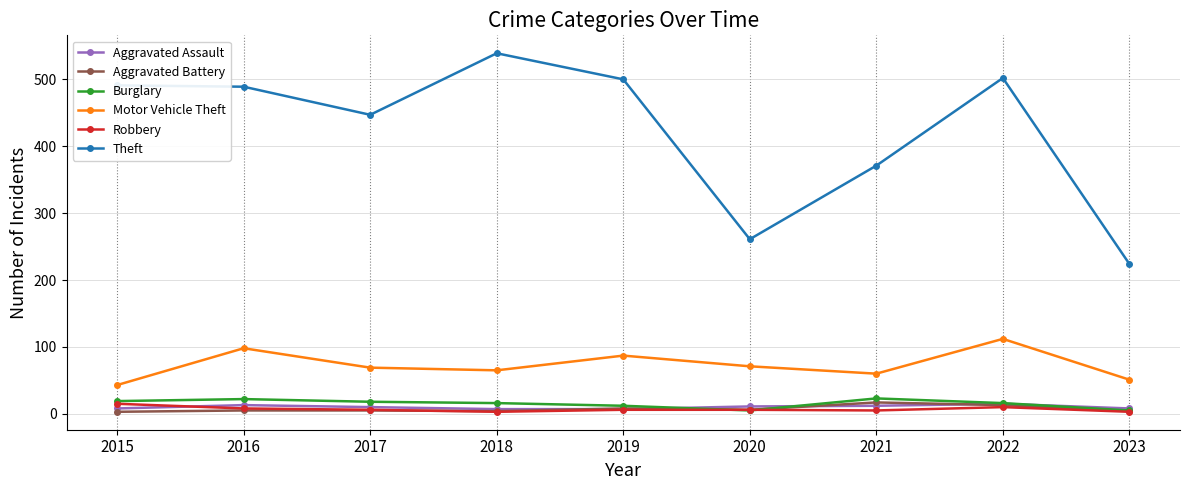

True or false: Aggravated Battery has a value of 4 at 2023.

True